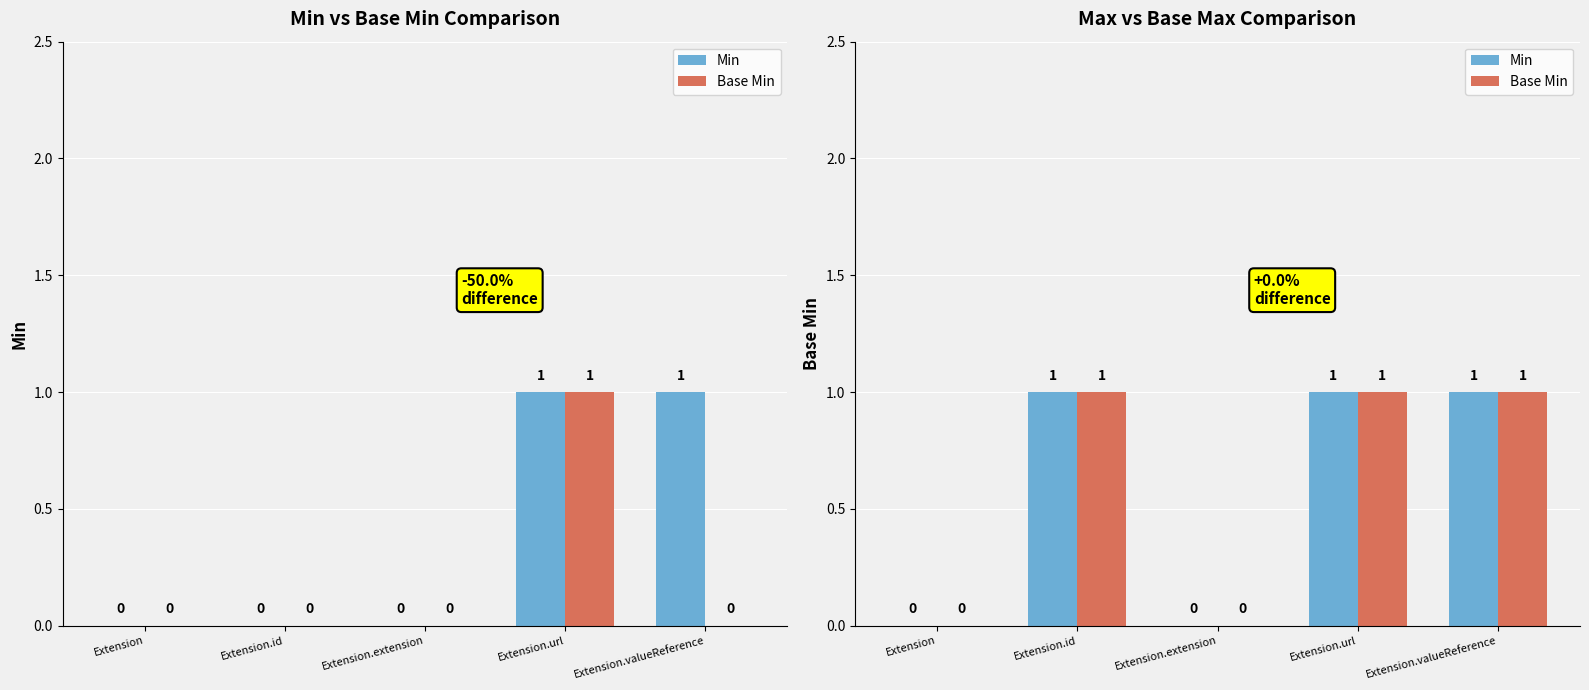

The Base Min series shows 0 at Extension. True or false?

True